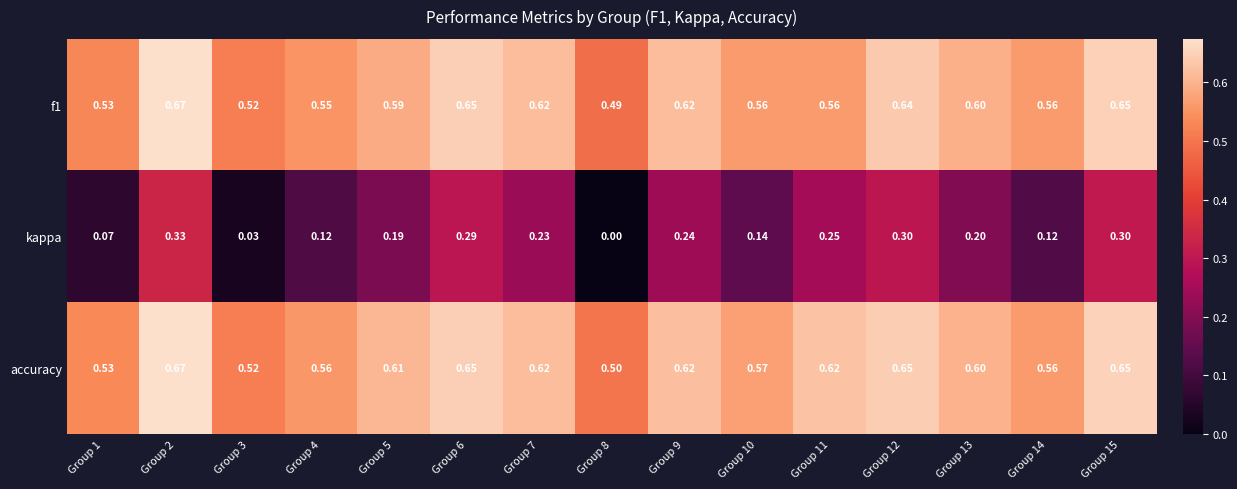

Is the value of kappa at Group 4 greater than the value of accuracy at Group 10?

No